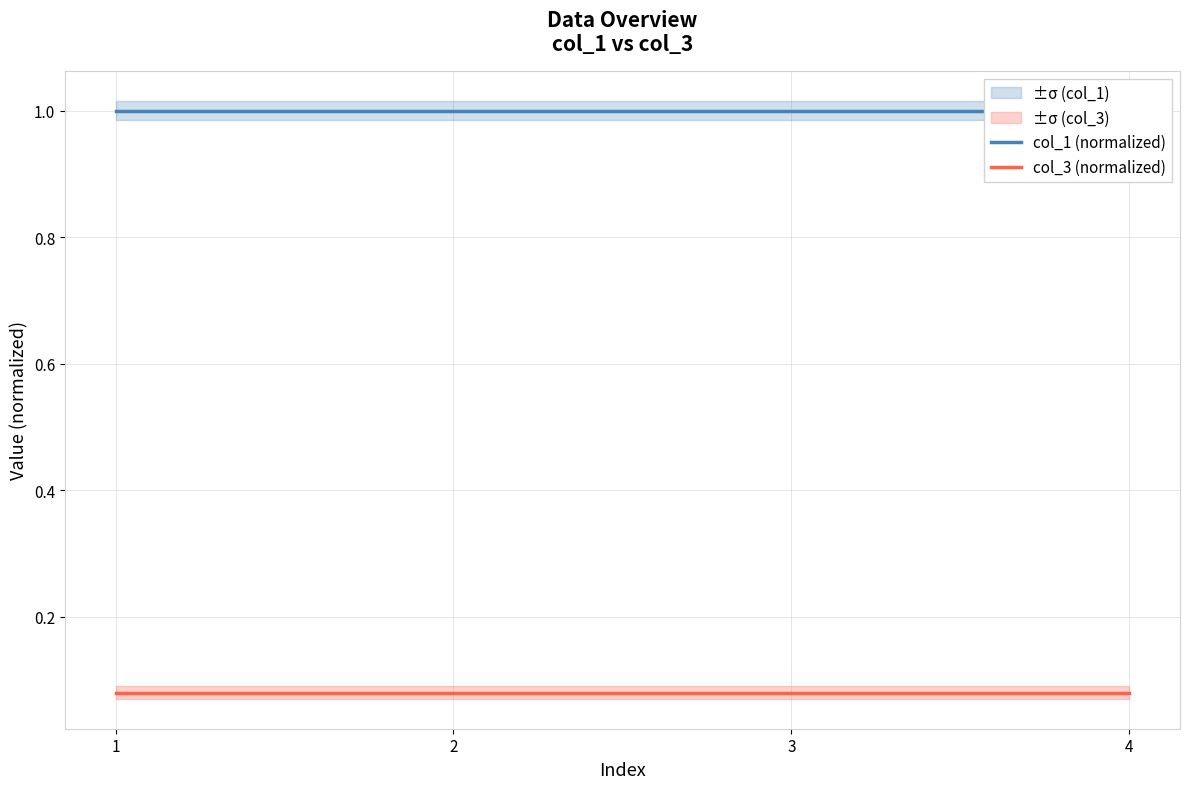

Reading left to right, transcribe all the data shown in this chart.

col_1 (normalized): 1=1.0	2=1.0	3=1.0	4=1.0
col_3 (normalized): 1=0.1	2=0.1	3=0.1	4=0.1